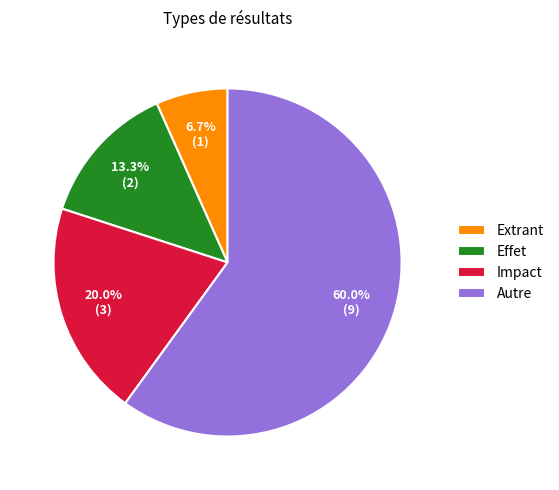

What percentage is the Extrant slice, to the nearest percent?

7%